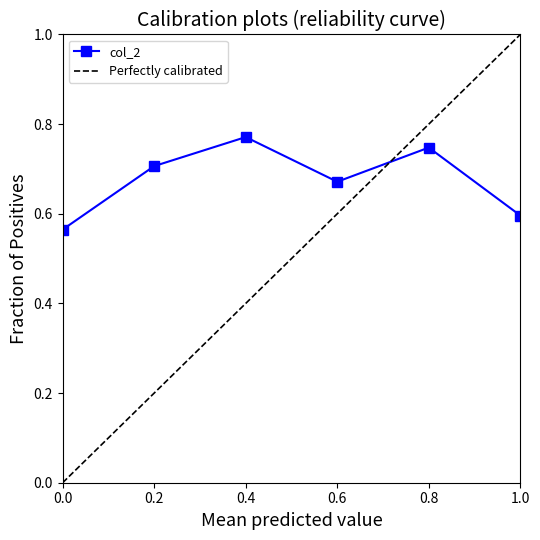

Count the col_2 values in the range 0 to 1.

6